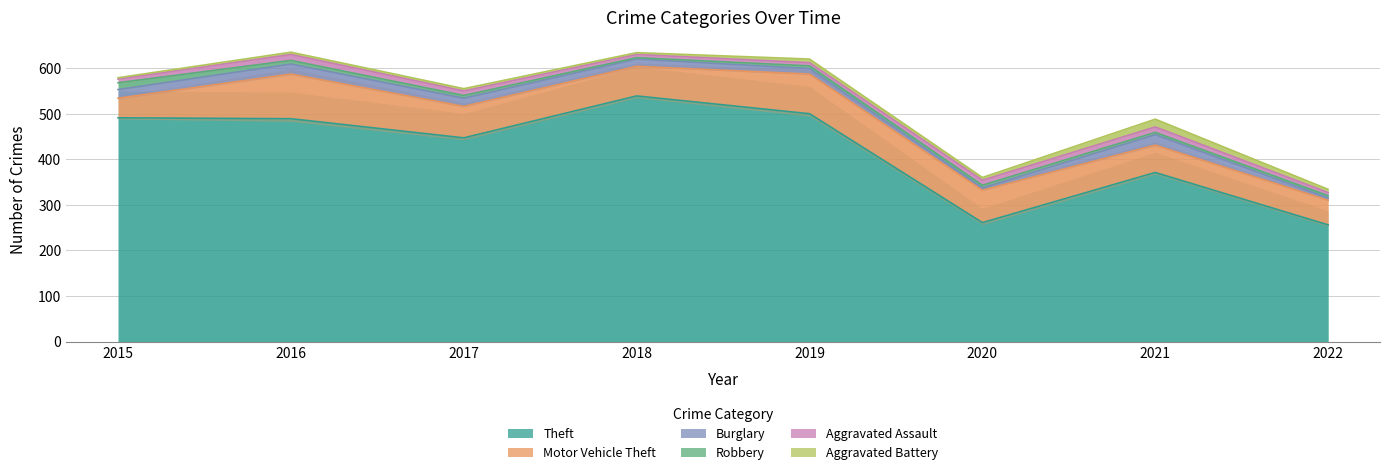

The Theft series shows 252 at 2016. True or false?

False